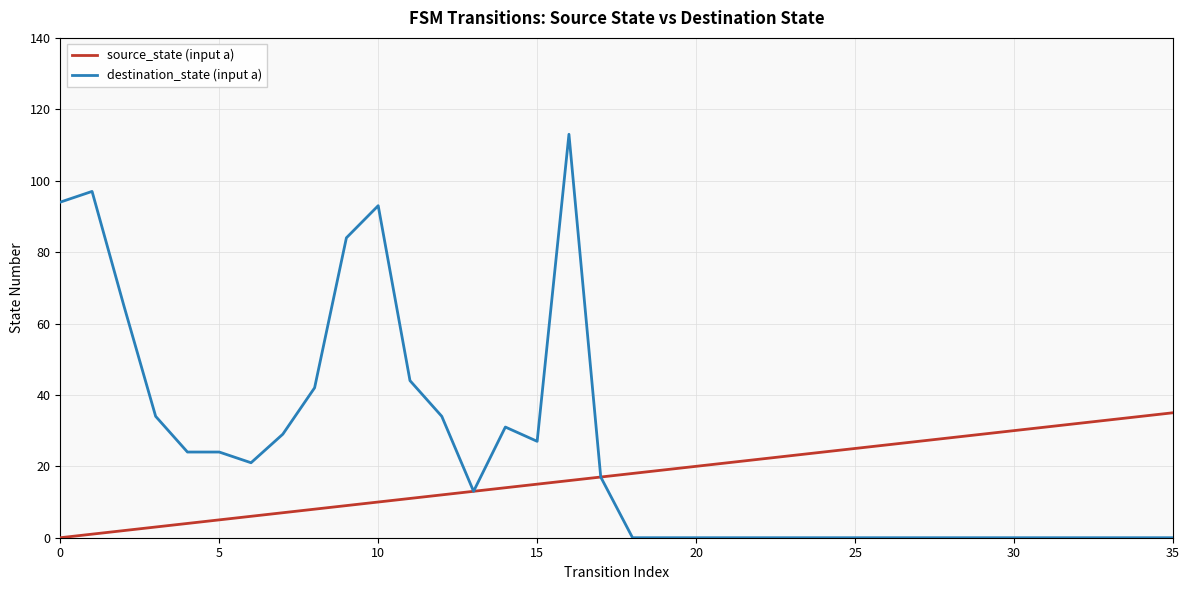

Which series has the largest total across all categories?

destination_state (input a)